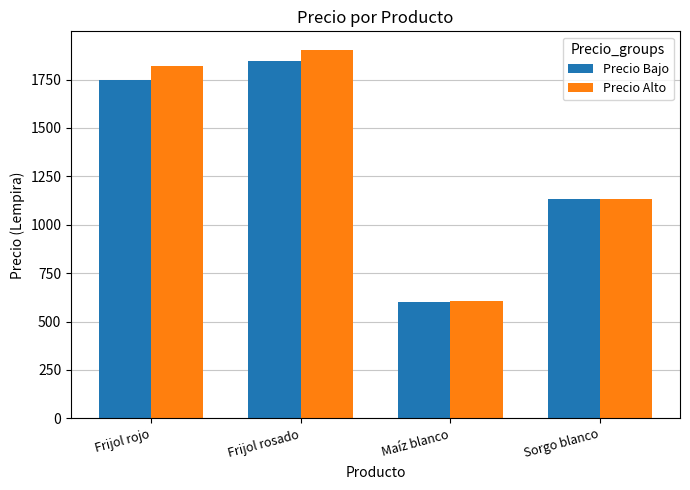

How many bars are there in total?

8